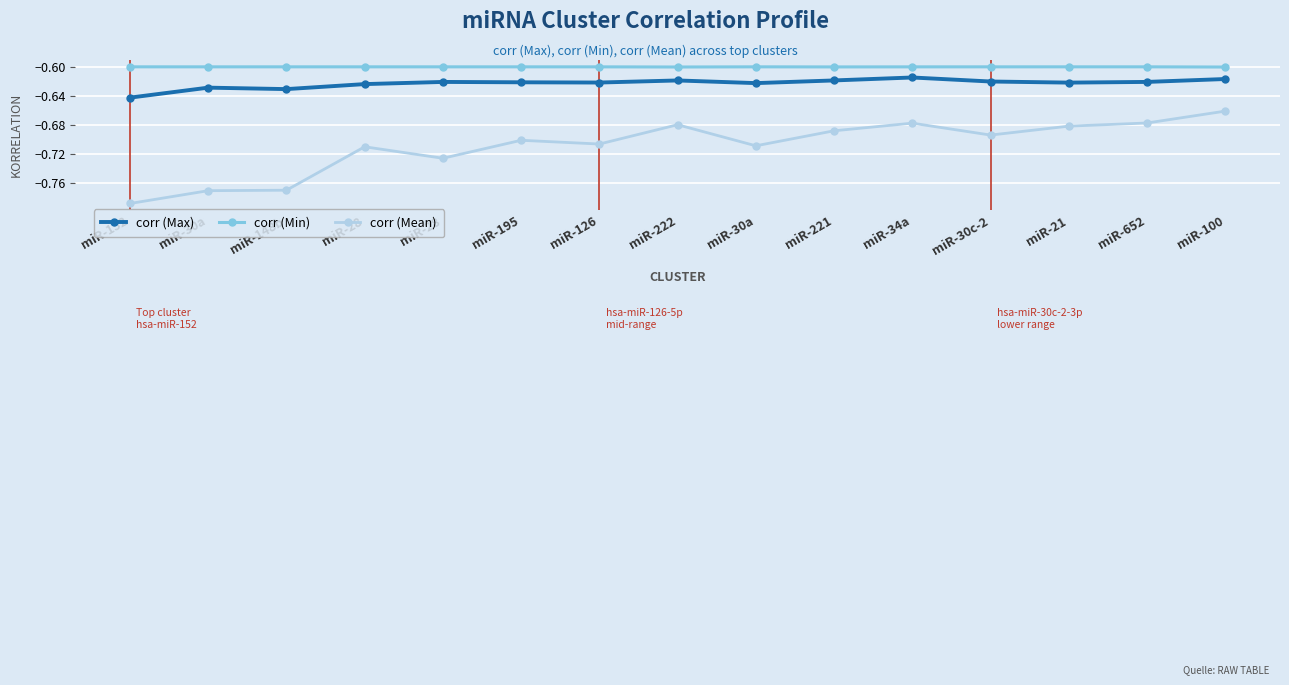

What is the label of the 1st point from the left?

miR-152